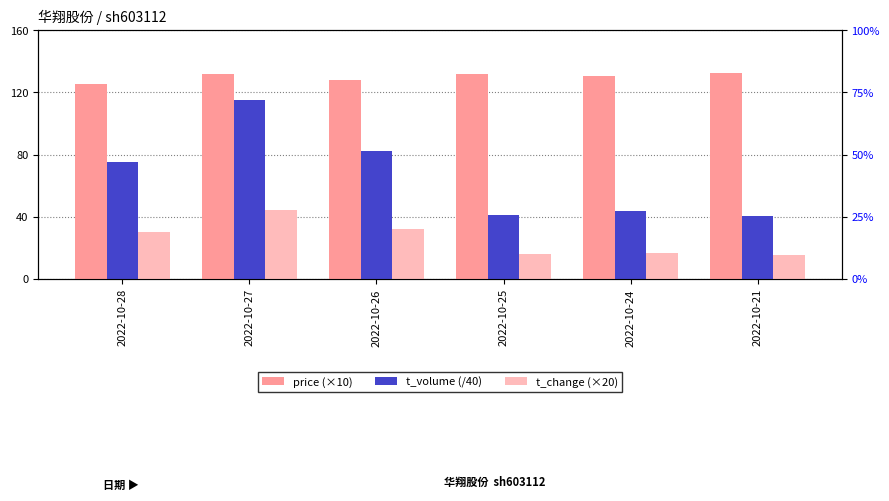

How many series are shown in this chart?

3